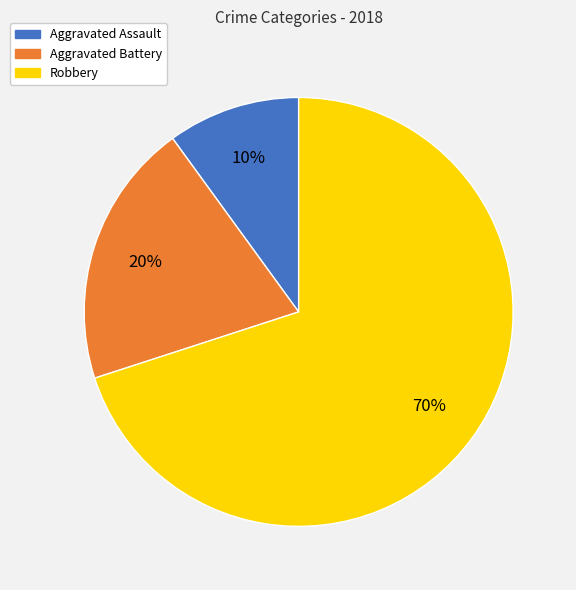

Rank the categories by value from lowest to highest.

Aggravated Assault, Aggravated Battery, Robbery